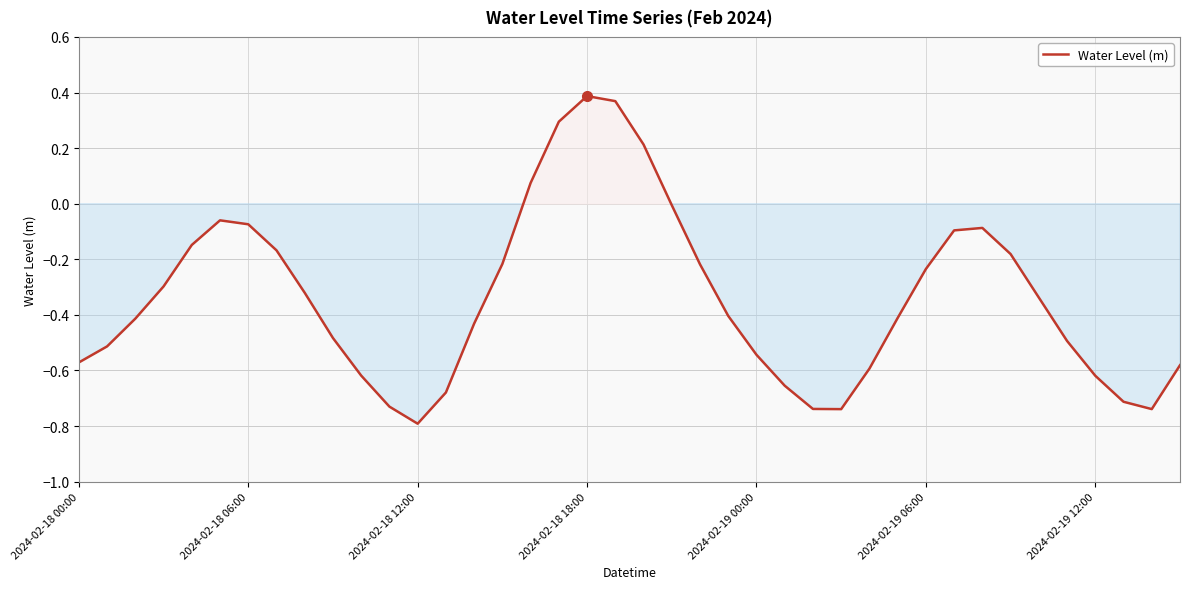

What is the difference between the maximum and minimum values?

1.2